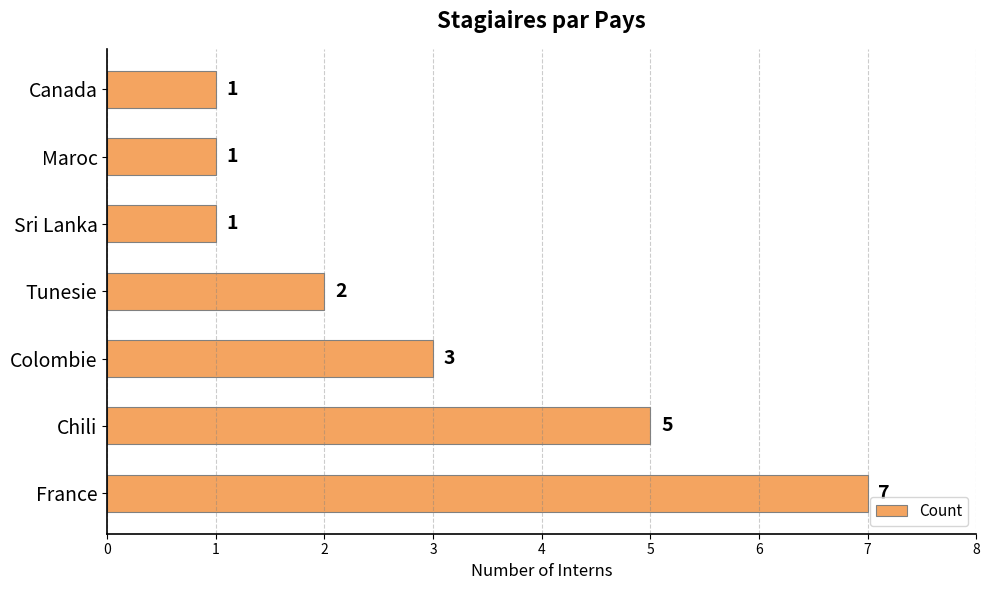

What is the difference between the maximum and minimum values?

6